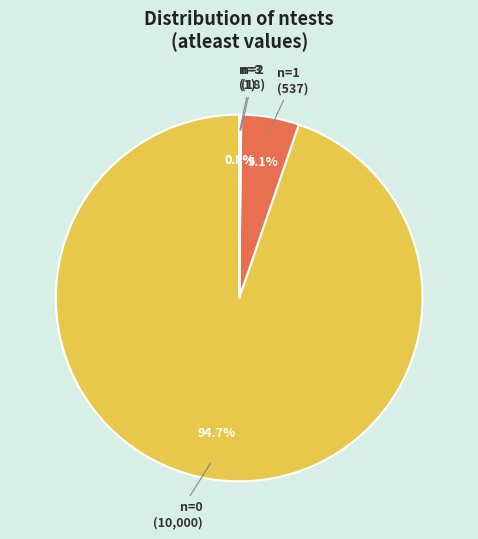

Does any single category account for the majority?

Yes